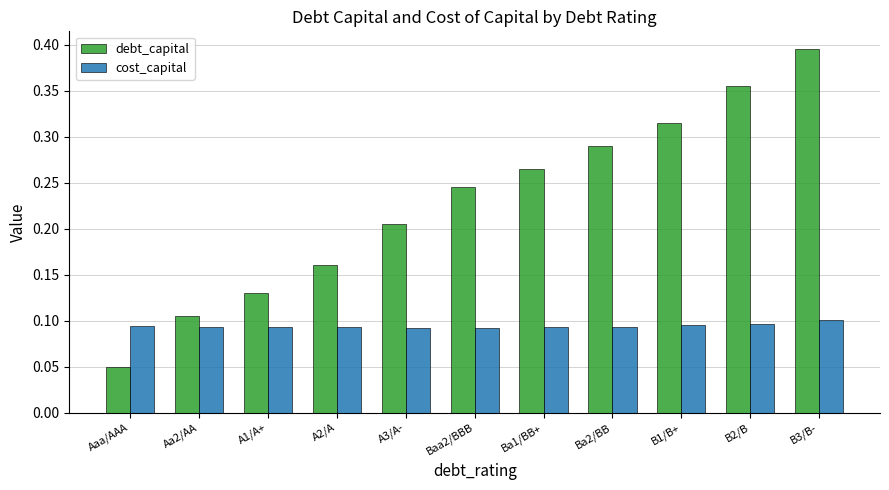

What is the label of the 6th bar from the right?

Baa2/BBB